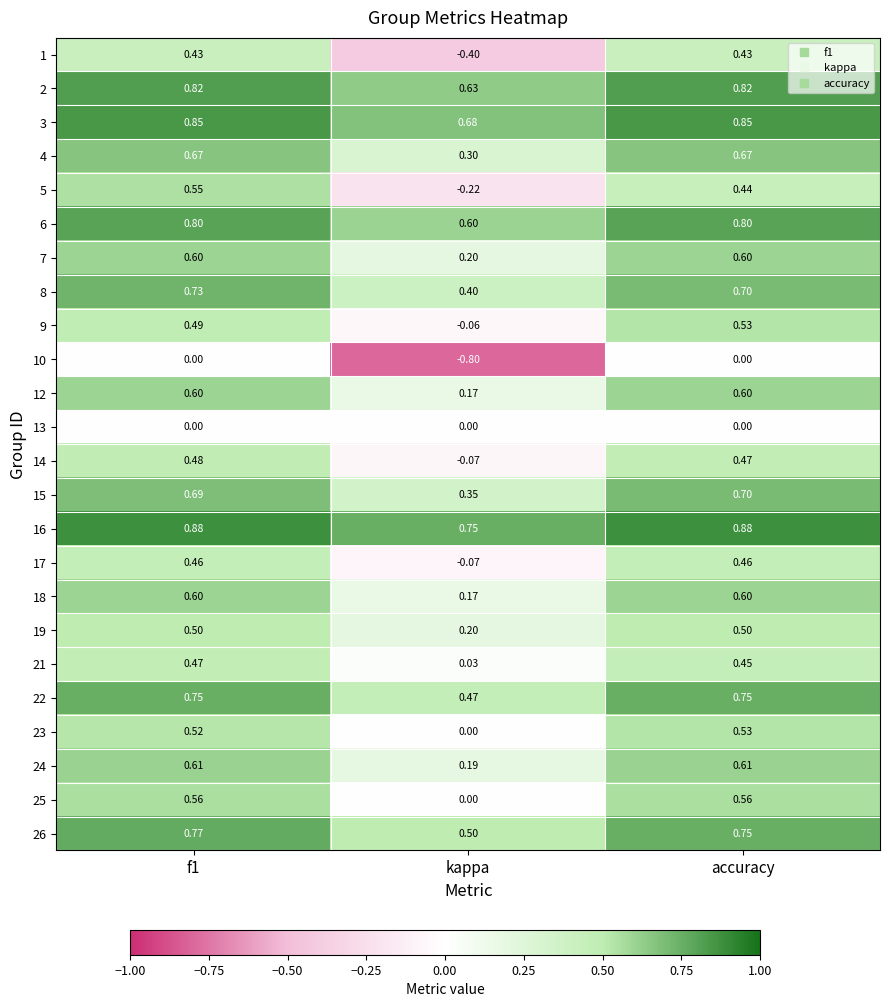

Is the value of 14 at f1 greater than the value of 8 at f1?

No